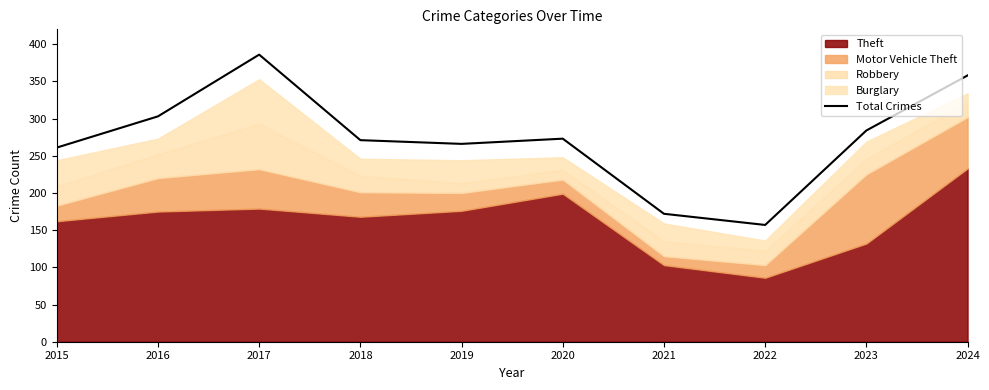

What is the approximate value at 2023, to the nearest 10?

280